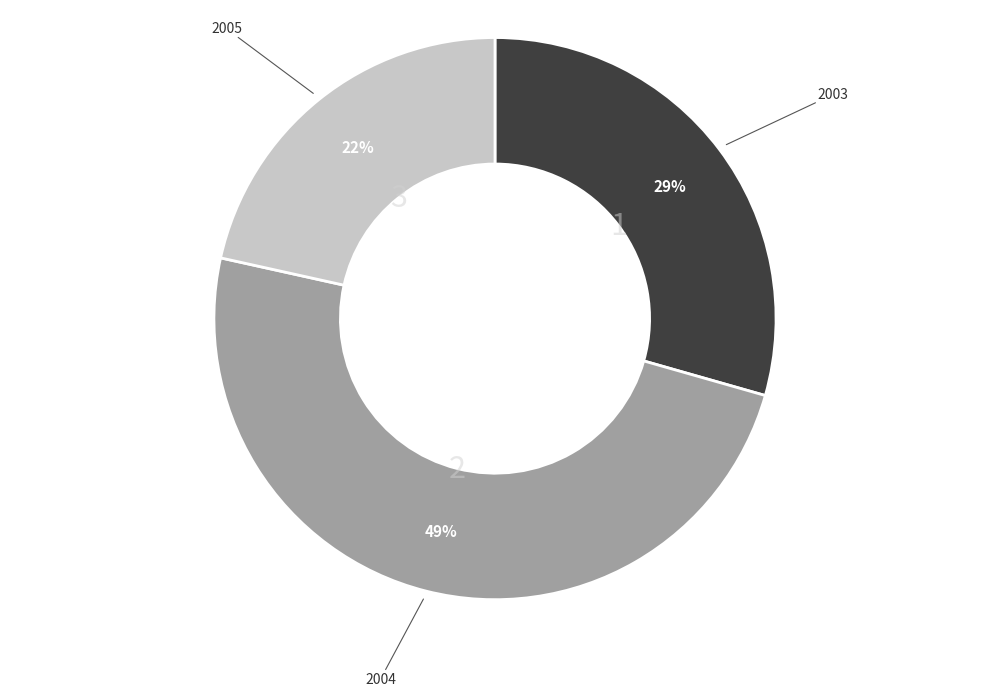

How many segments does this pie chart have?

3